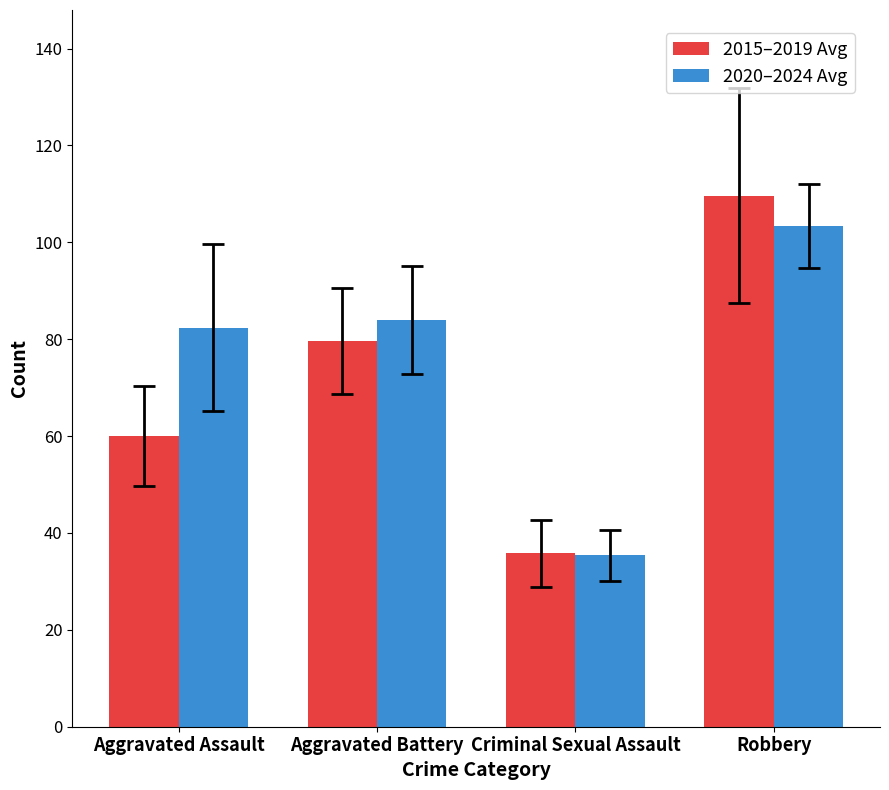

What is the smallest value displayed?

35.4